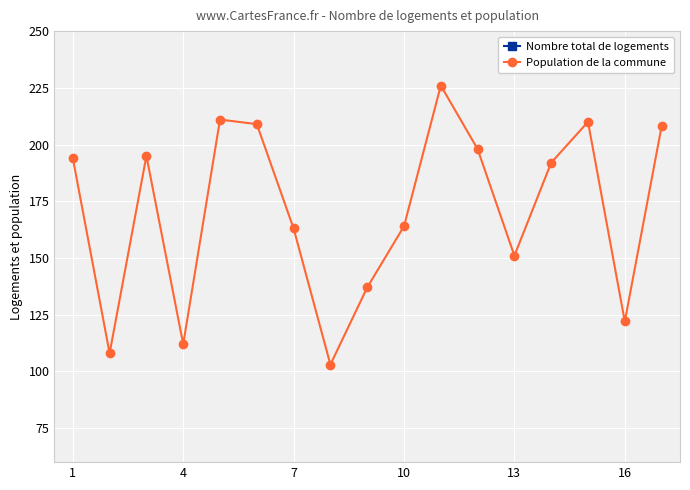

In Population de la commune, how many points are higher than both neighbors (excluding endpoints)?

4